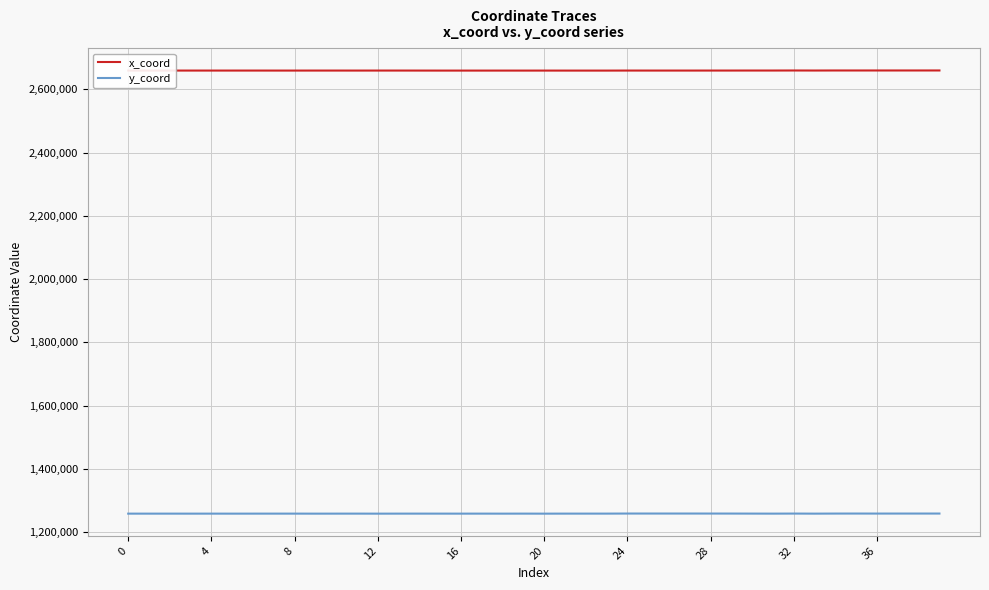

True or false: y_coord and x_coord cross at least once.

False